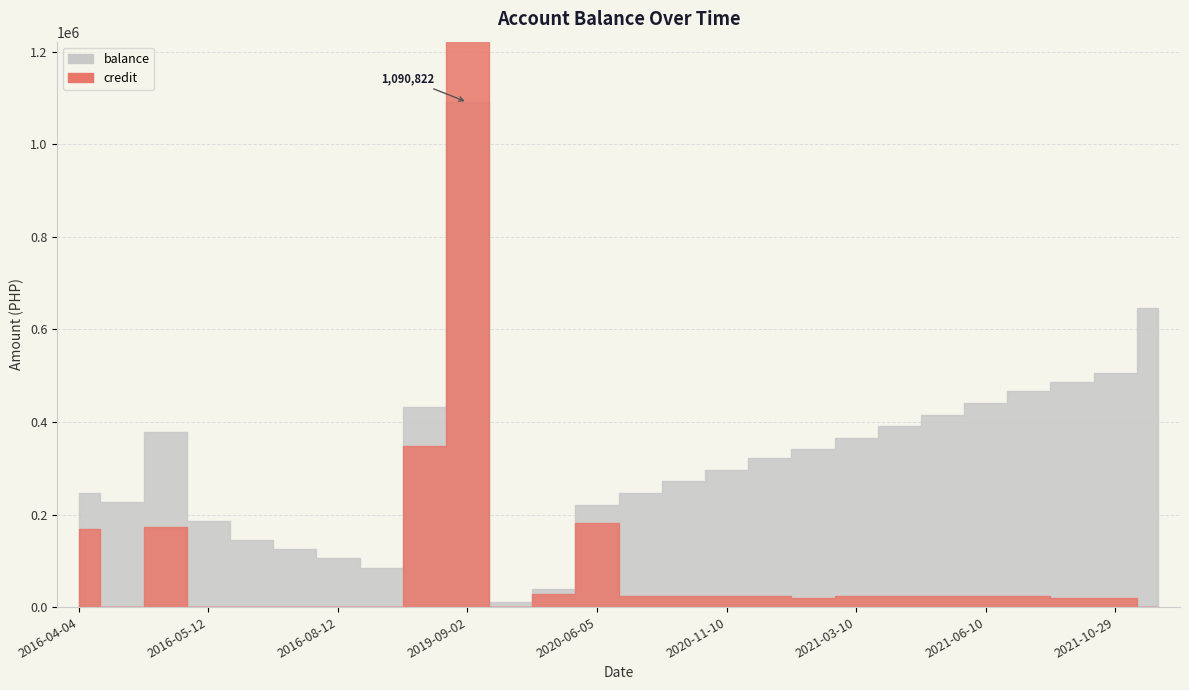

What position from the right is 2016-04-28?

24